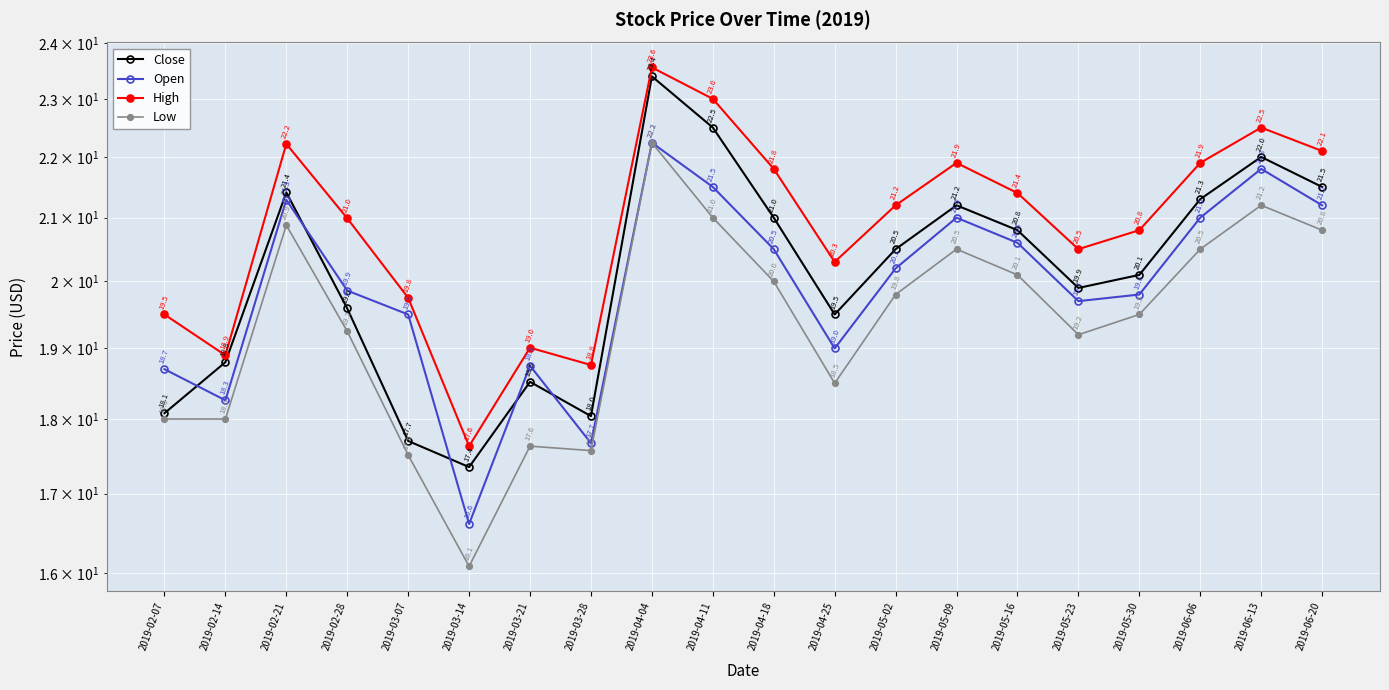

What is the value of the Open point at the 2nd from the left?

18.3